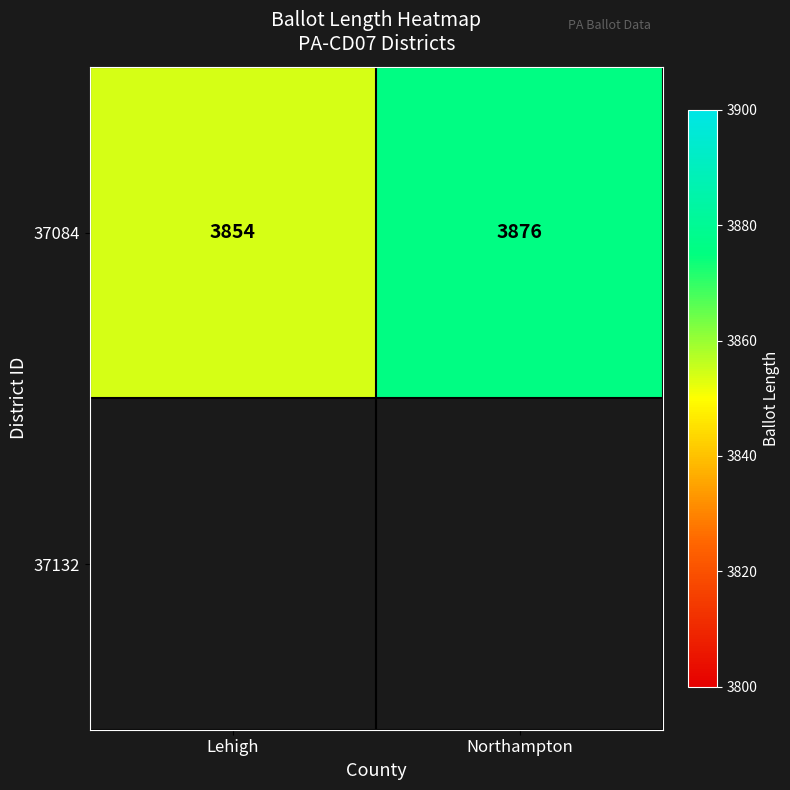

Which has a higher value, Northampton or Lehigh?

Northampton